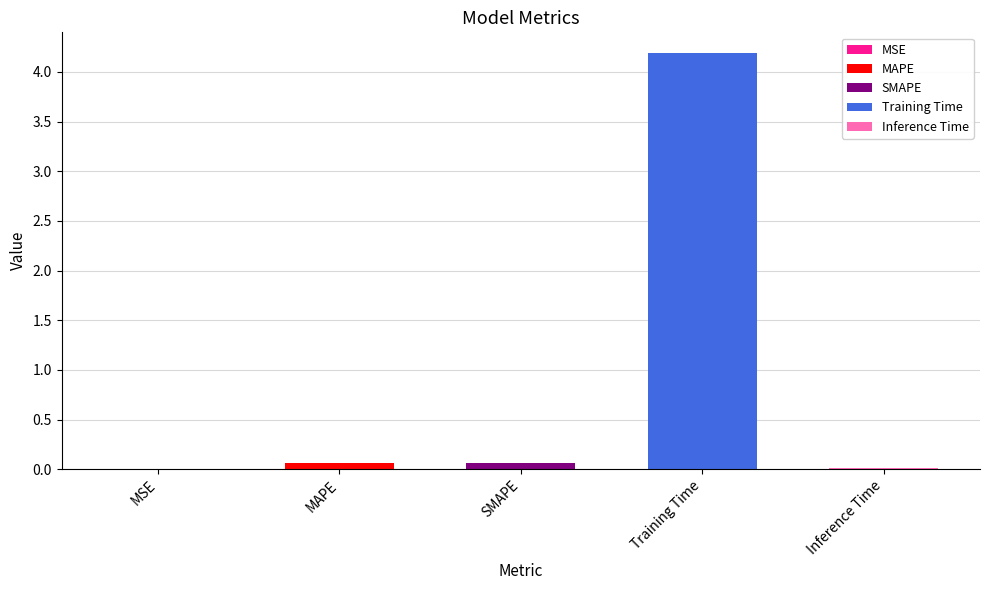

Are the bars horizontal?

No